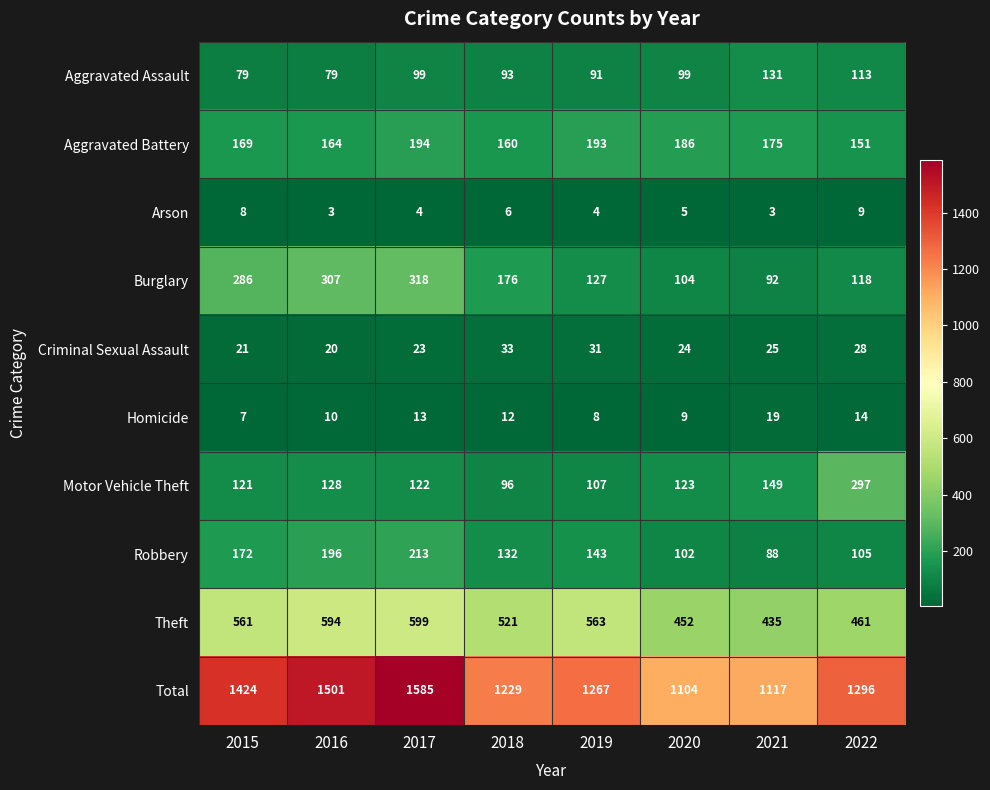

What is the total value across all series at 2017?

3170